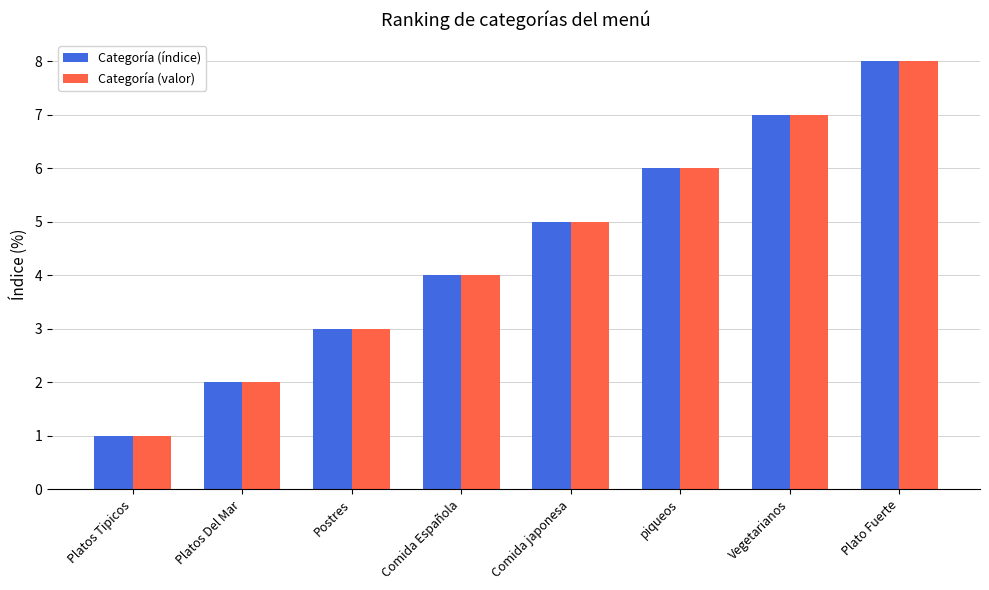

The Categoría (índice) series shows 5 at Plato Fuerte. True or false?

False